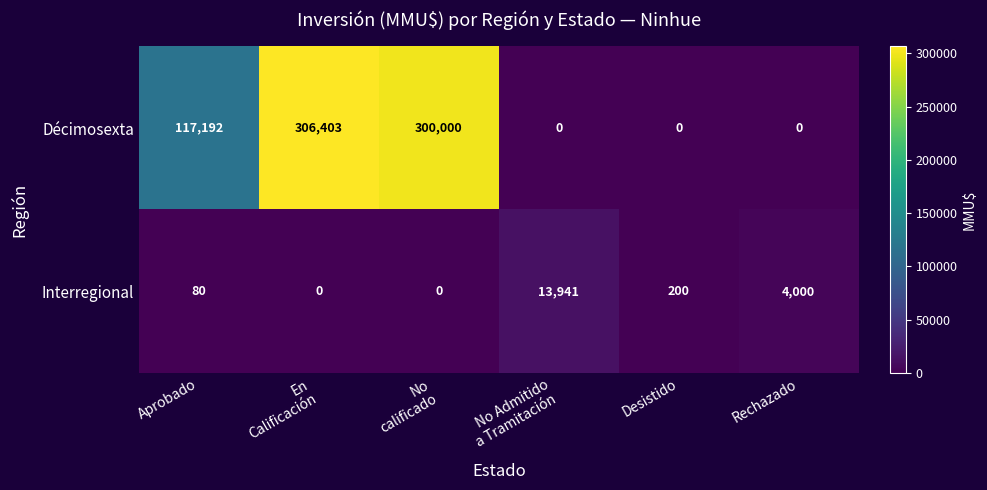

Which series has the largest range (max minus min)?

Décimosexta